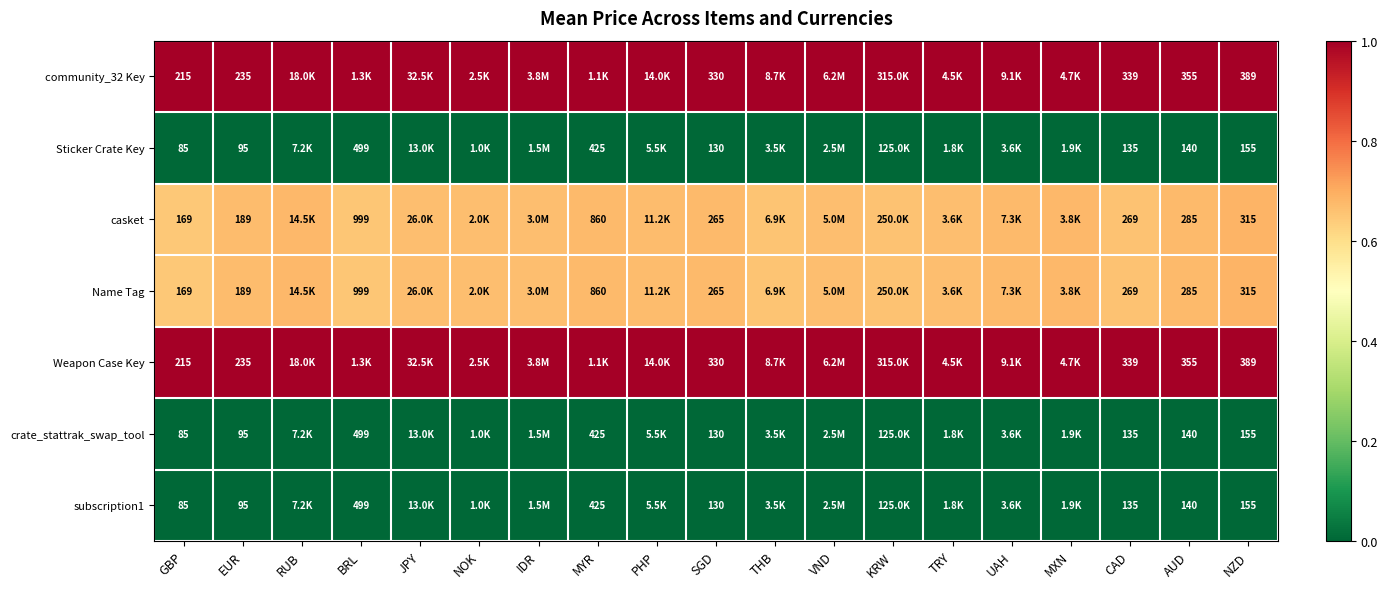

What is the difference between the highest and lowest values at RUB?

1.0